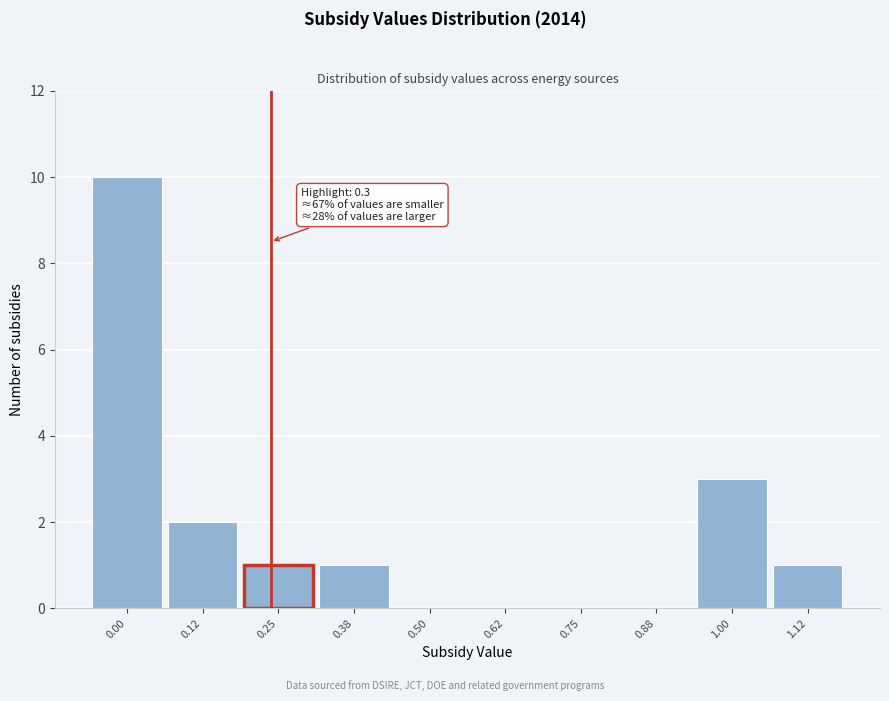

Reading left to right, list all the values displayed in this chart.

0.00=10	0.12=2	0.25=1	0.38=1	0.50=0	0.62=0	0.75=0	0.88=0	1.00=3	1.12=1